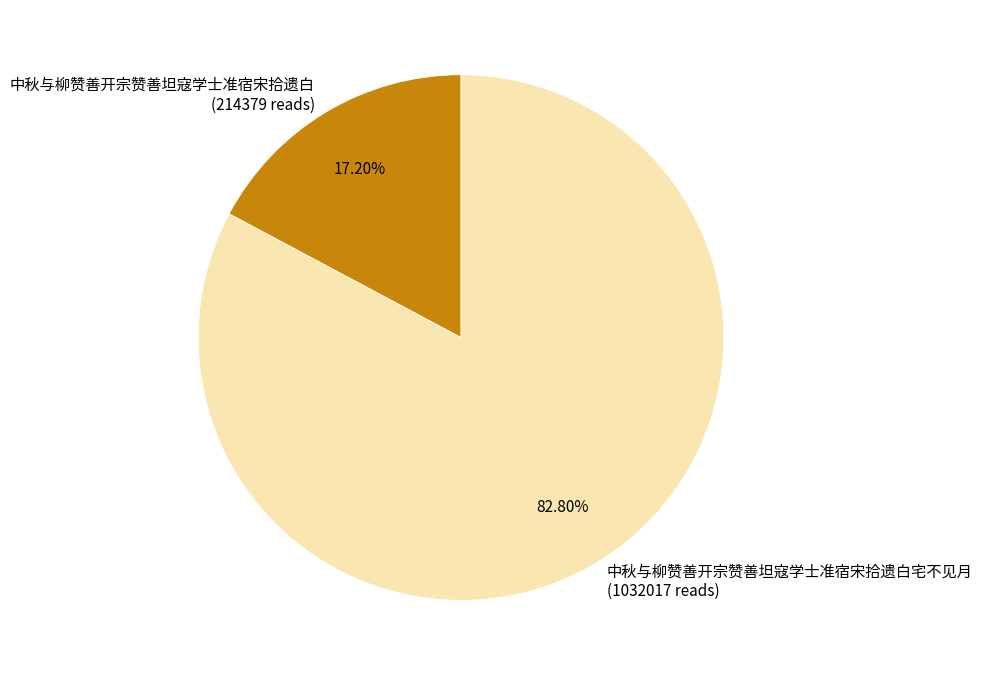

How many segments does this pie chart have?

2